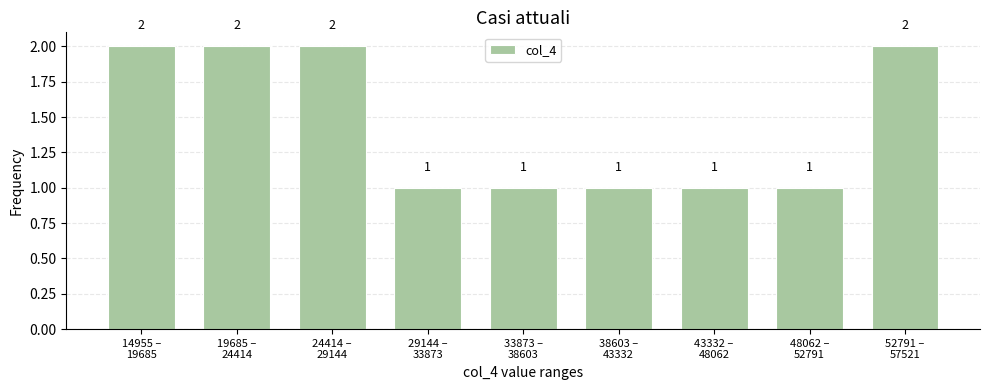

Reading left to right, extract all data points from this chart.

2	2	2	1	1	1	1	1	2